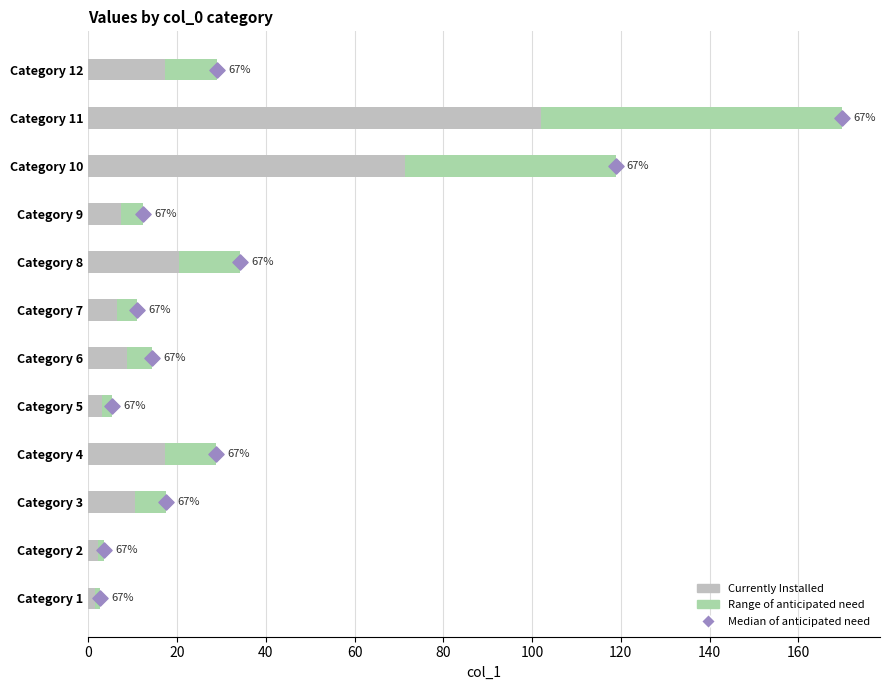

Which series has the largest total across all categories?

Currently Installed